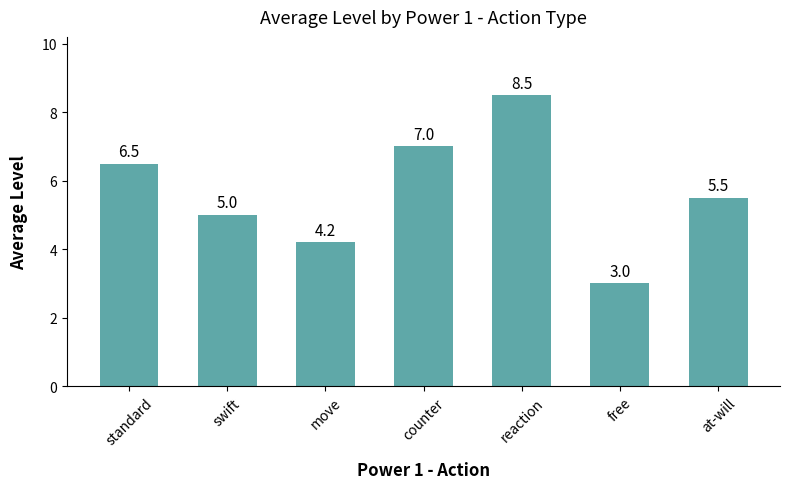

The value at standard is 2.0. True or false?

False